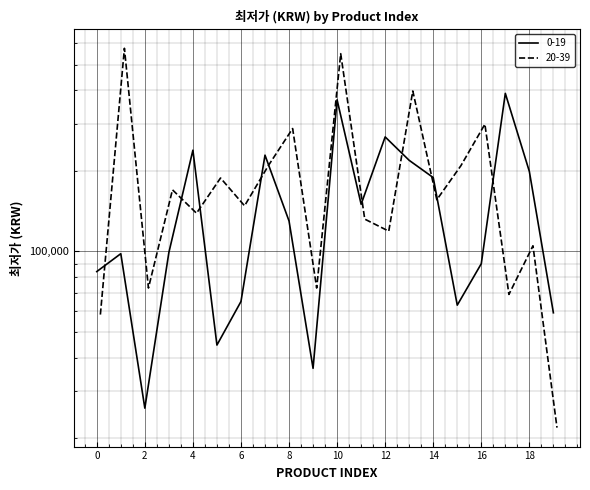

Rank the series by their maximum value, from highest to lowest.

20-39, 0-19